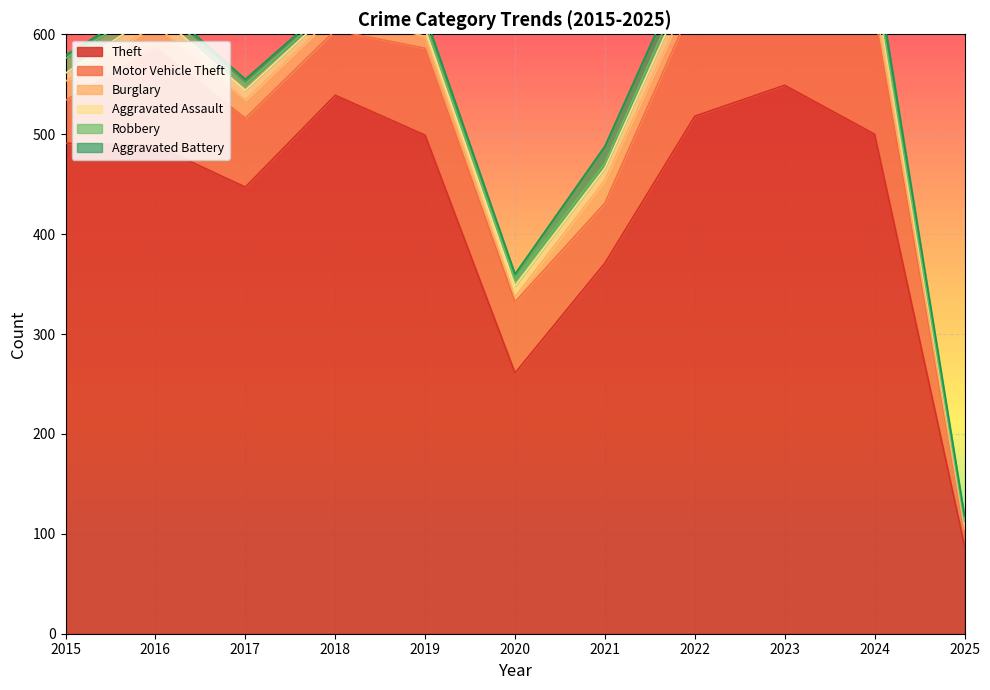

Between 2022 and 2016, which is larger?

2022